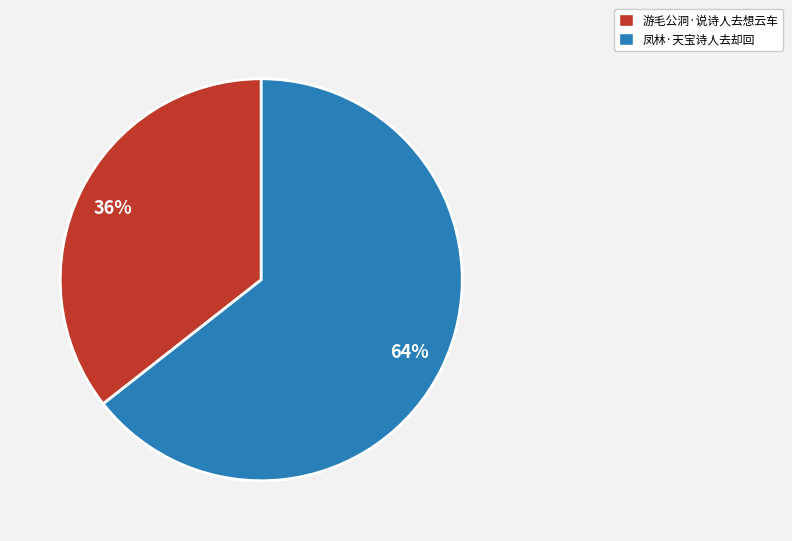

Count the number of slices in the pie.

2